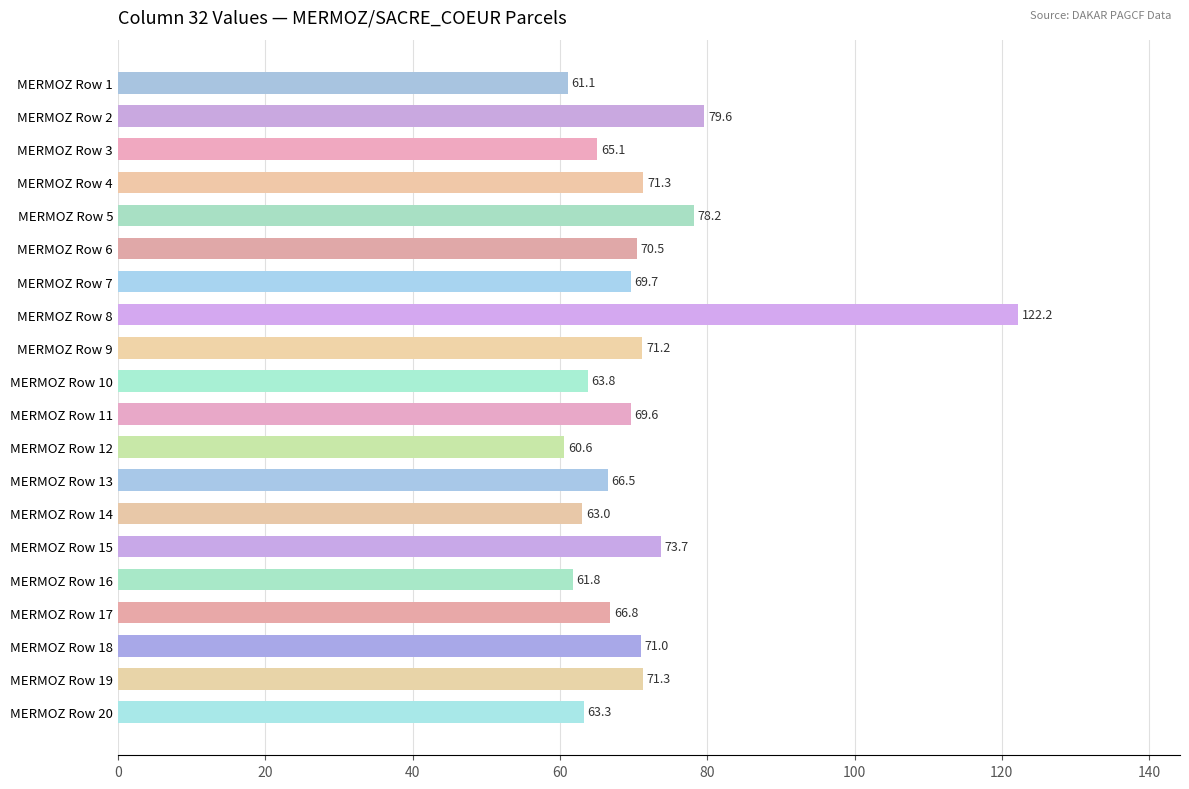

What is the difference between the maximum and minimum values?

61.6